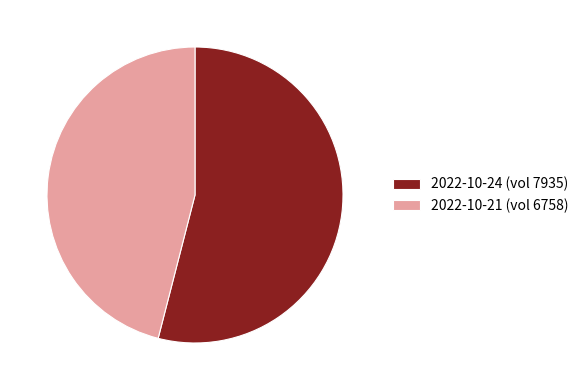

Between 2022-10-21 (vol 6758) and 2022-10-24 (vol 7935), which is larger?

2022-10-24 (vol 7935)